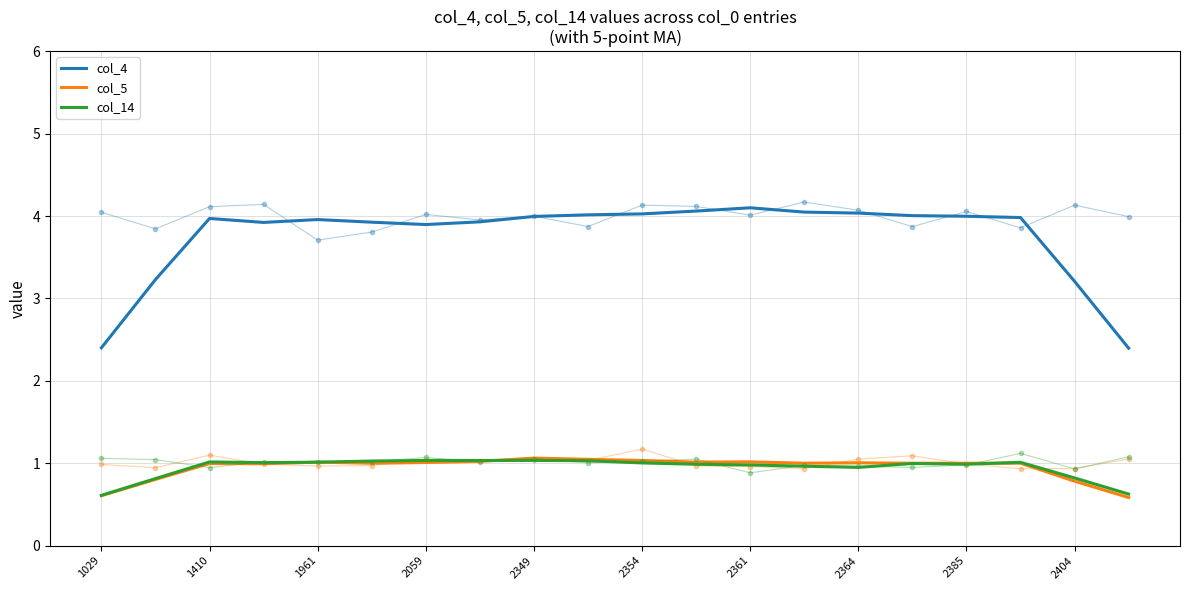

What is the maximum value for col_5?

1.1